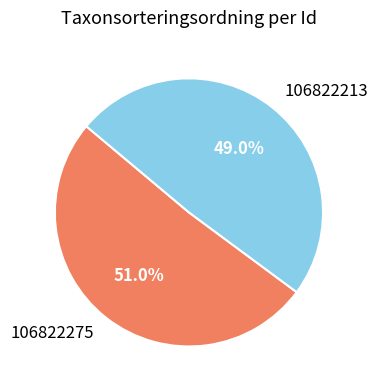

Rank the categories by value from lowest to highest.

106822213, 106822275